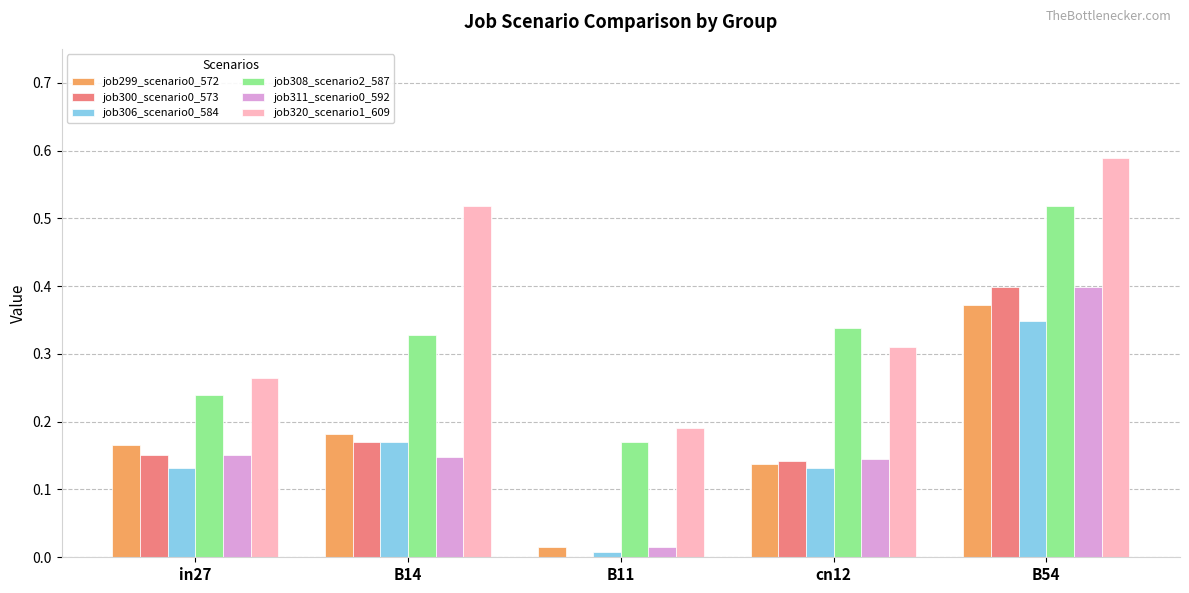

Between B14 and B11, which series saw the biggest shift?

job320_scenario1_609